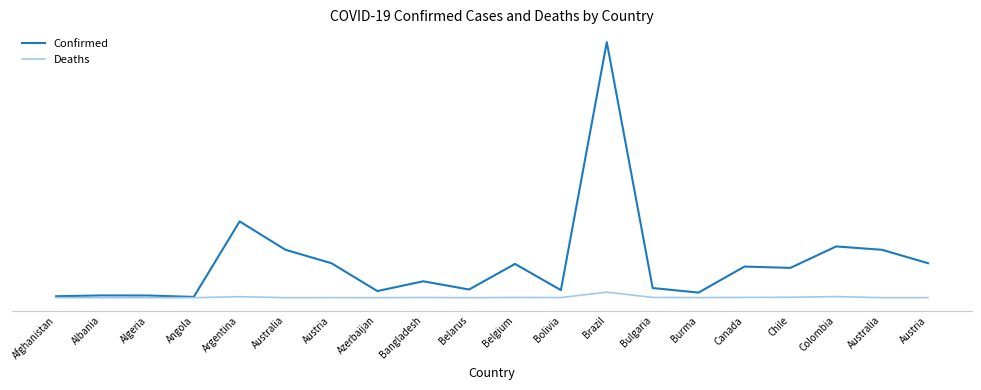

What is the label of the 10th point from the right?

Belgium